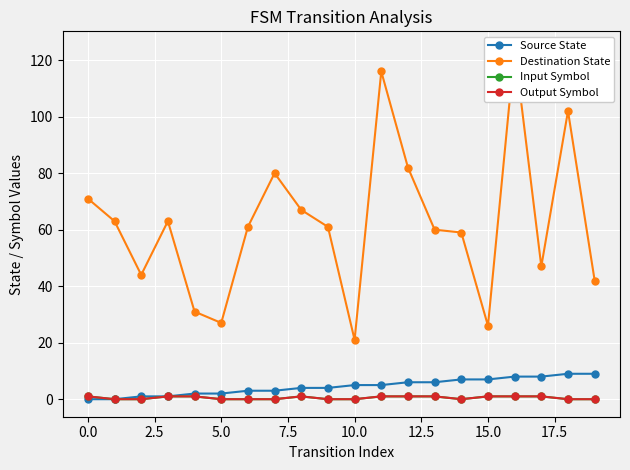

At which category is the sum across all series the highest?

16